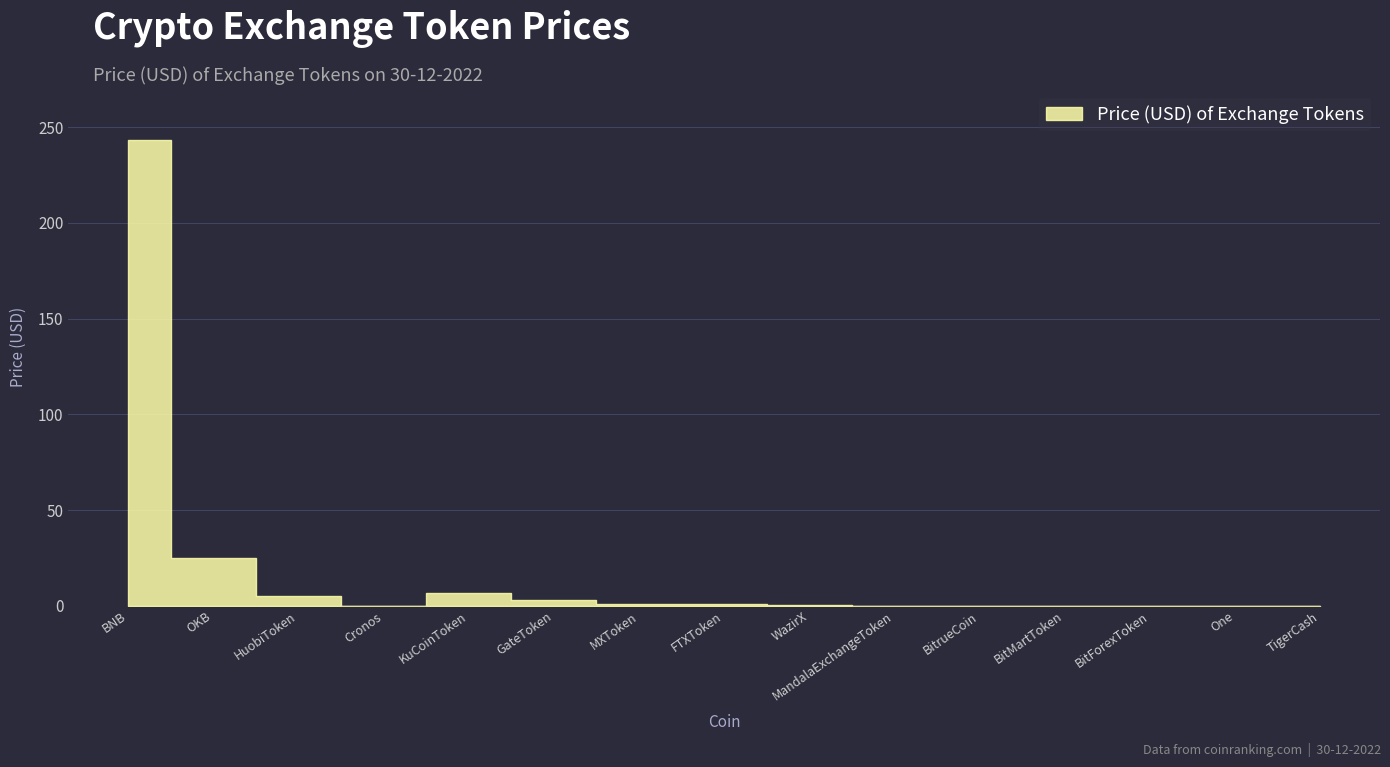

Rank the categories by value from lowest to highest.

One, BitForexToken, TigerCash, BitrueCoin, Cronos, MandalaExchangeToken, BitMartToken, WazirX, MXToken, FTXToken, GateToken, HuobiToken, KuCoinToken, OKB, BNB